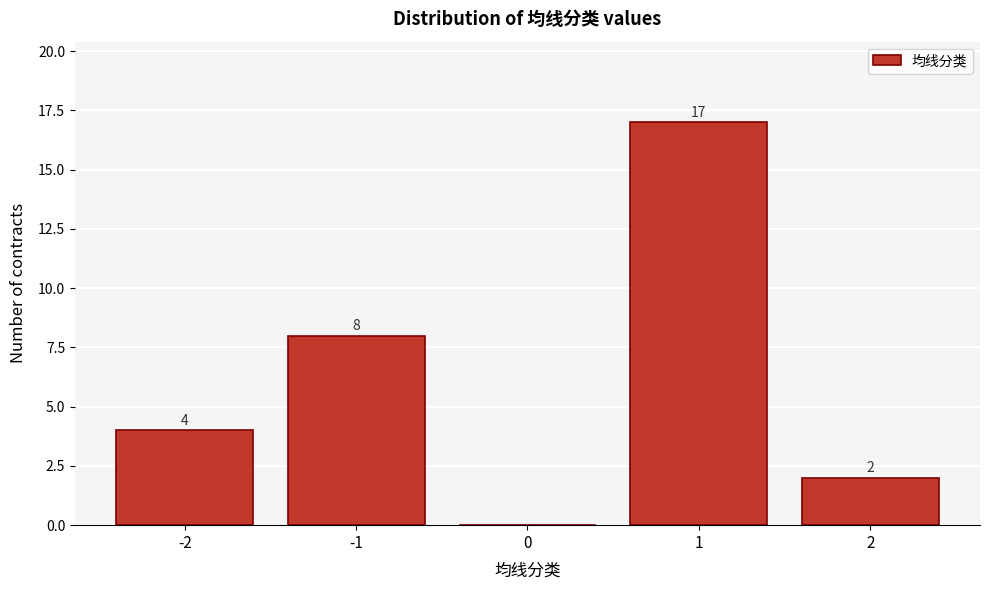

Which range on the x-axis has the tallest bar?

0.5 to 1.5